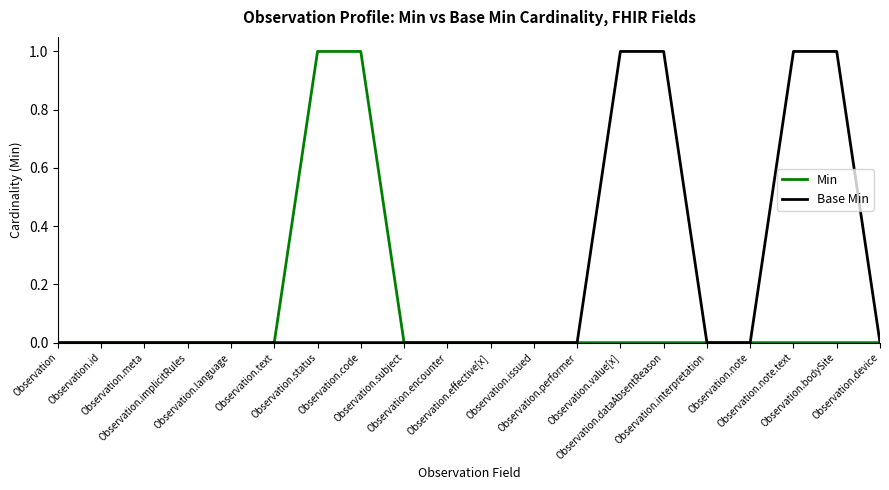

What is the sum of the Base Min values at Observation.text and Observation.dataAbsentReason?

1